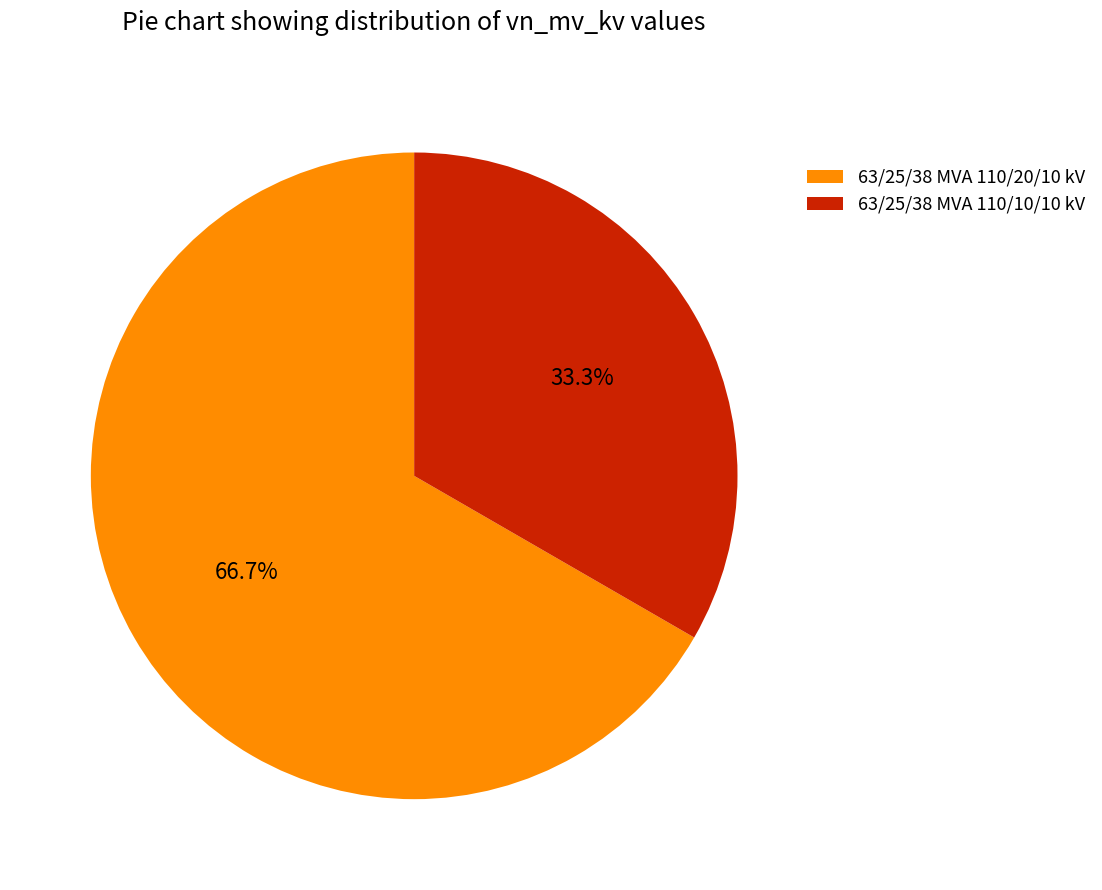

How many segments does this pie chart have?

2